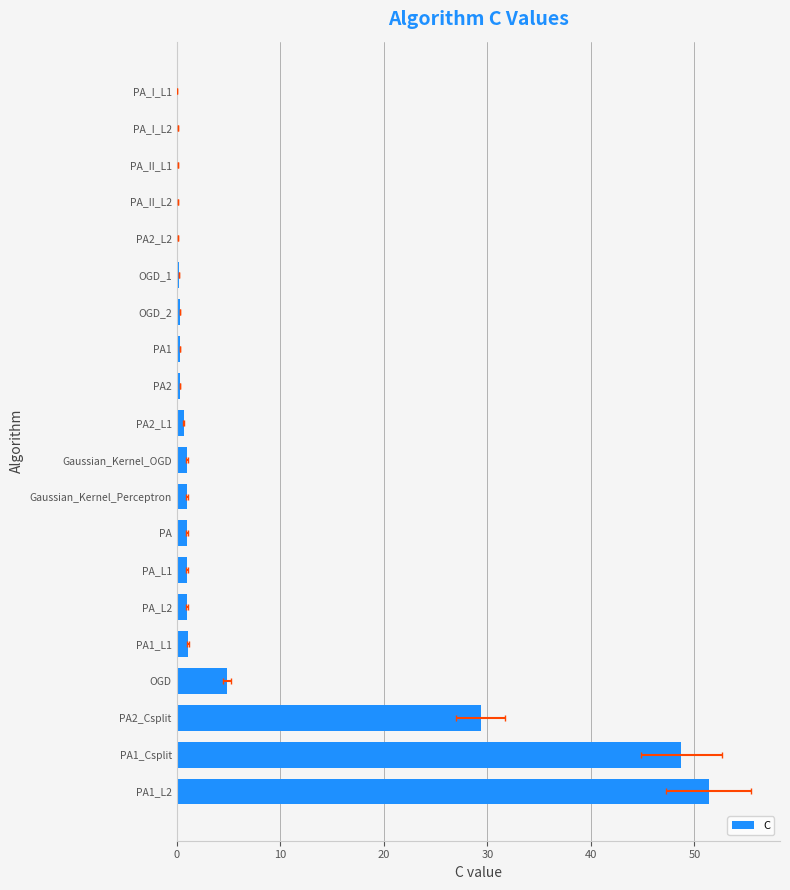

What is the difference between the second highest and second lowest values?

48.6